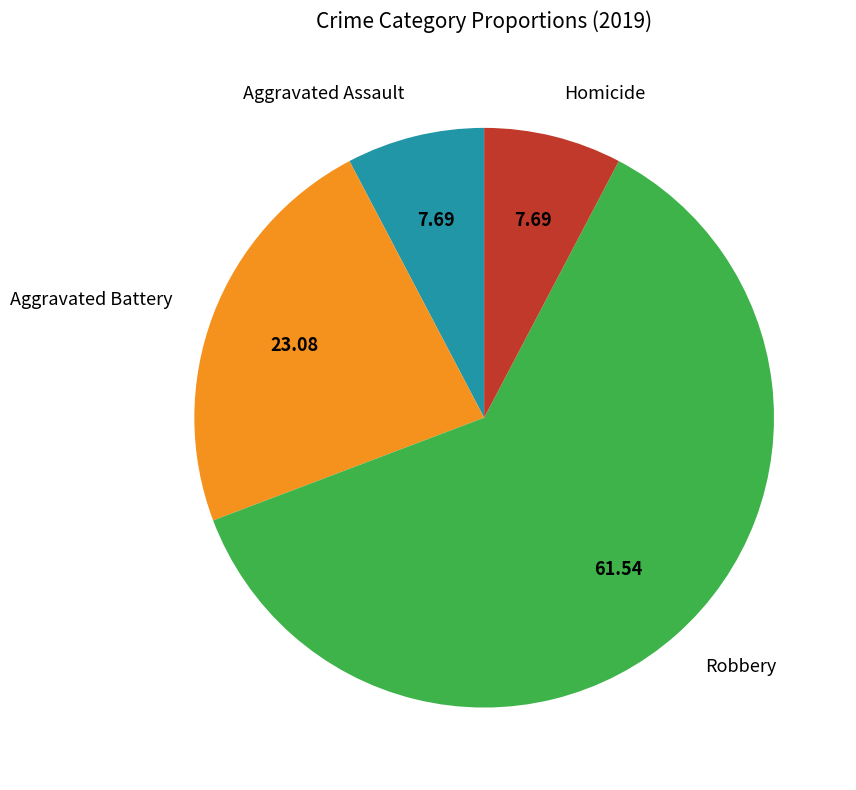

What is the largest slice in the pie chart?

Robbery